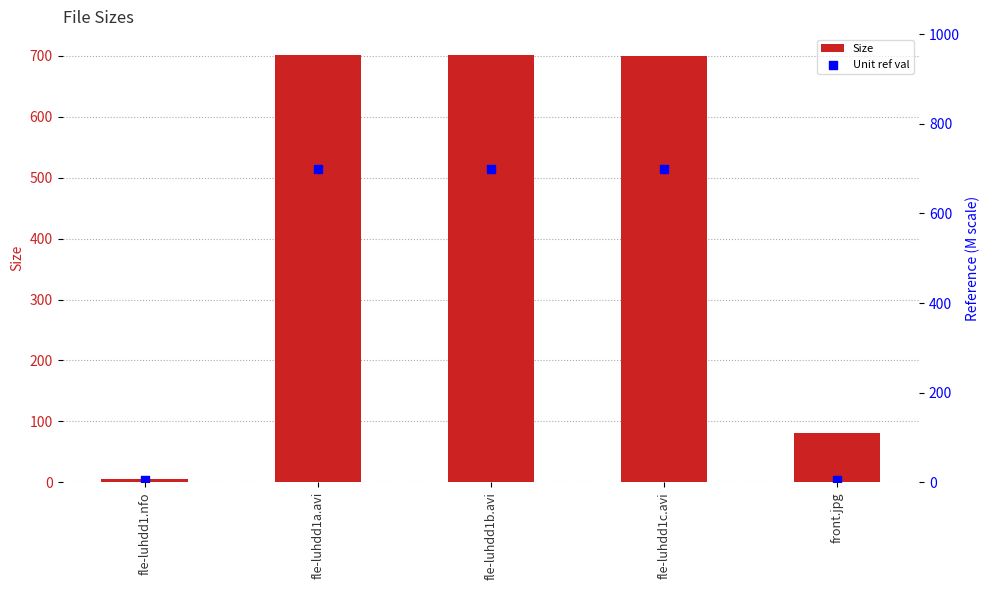

Which series has the largest Y range (max minus min)?

Size